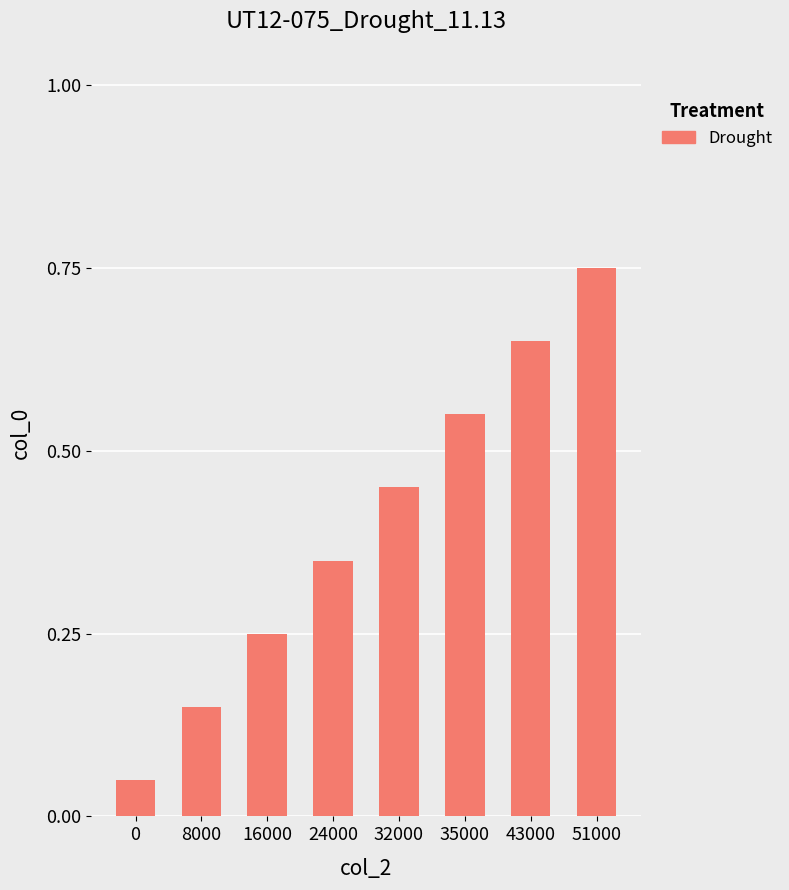

What is the sum of all values?

3.2